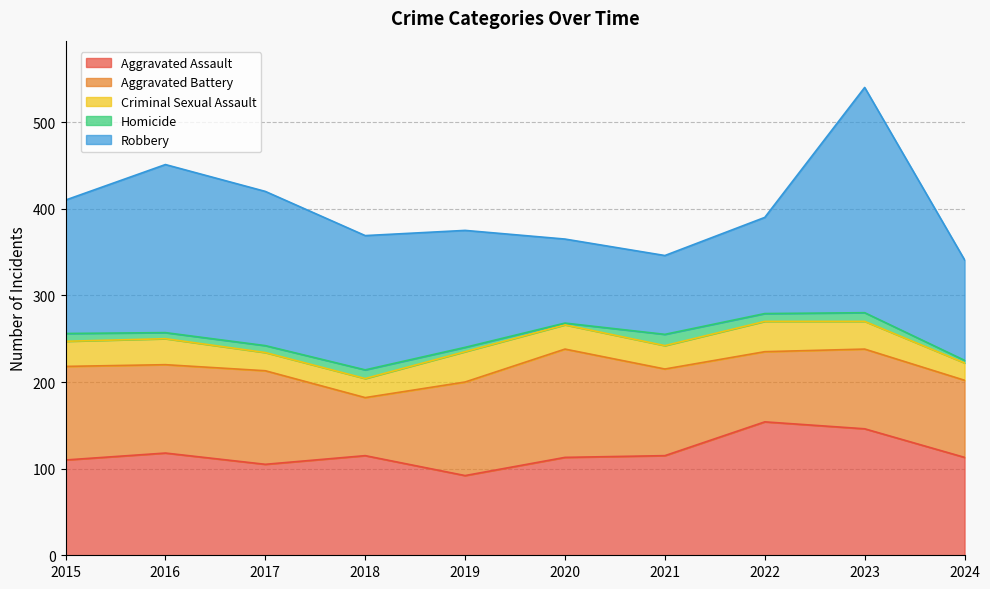

Is it true that Homicide equals 7 at 2016?

True